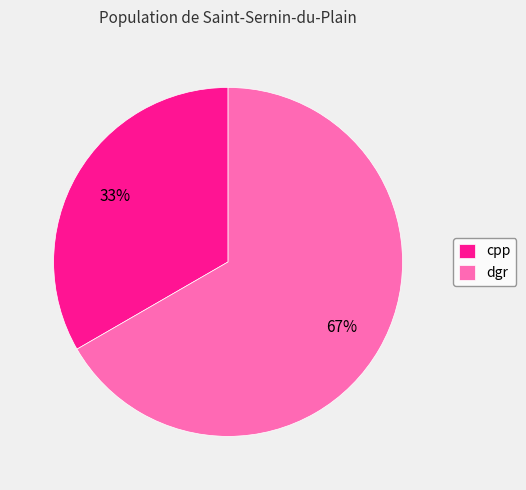

Between dgr and cpp, which is larger?

dgr